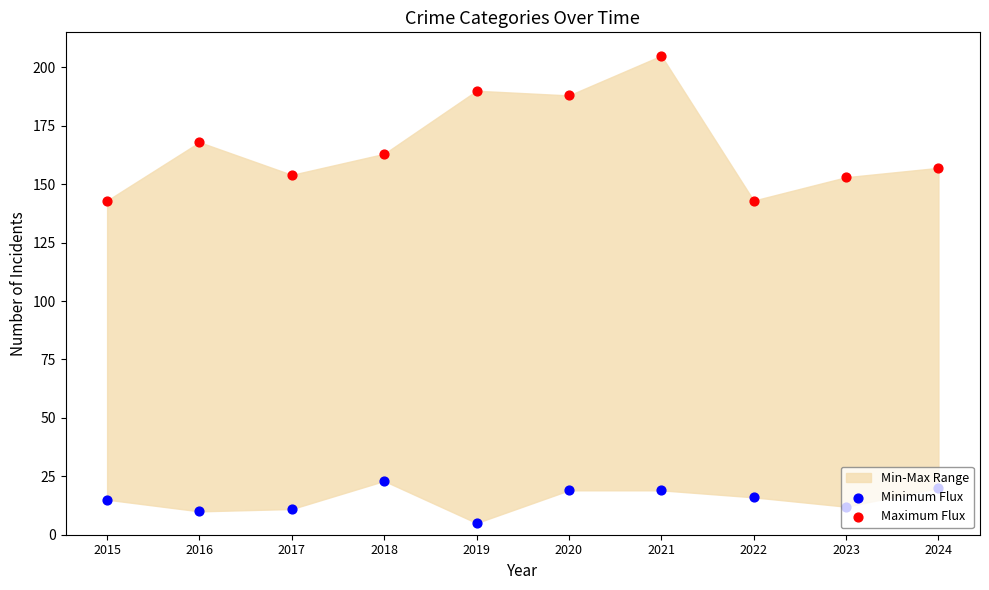

Which series contains the highest Y value?

Maximum Flux